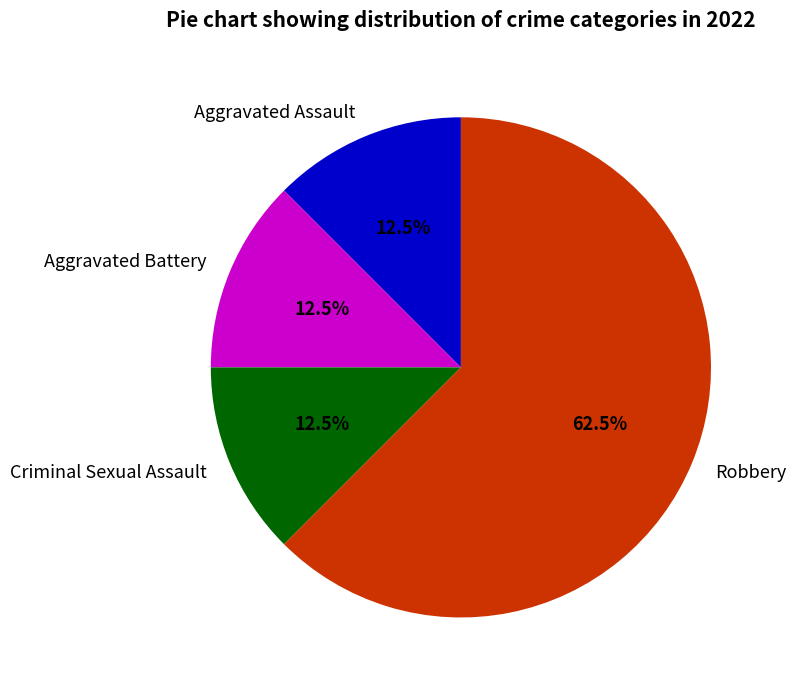

Is there any slice that represents more than half of the pie?

Yes